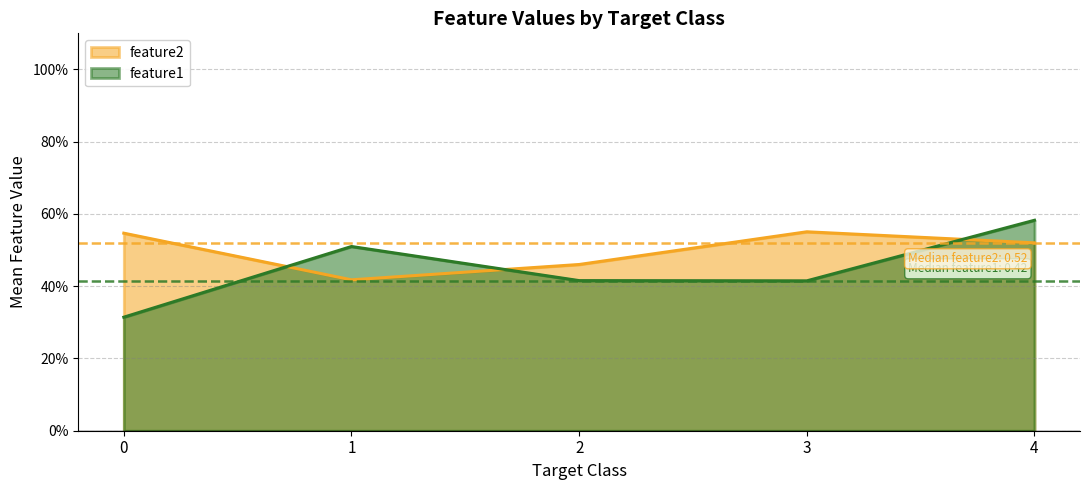

True or false: feature2 and feature1 intersect in this chart.

True